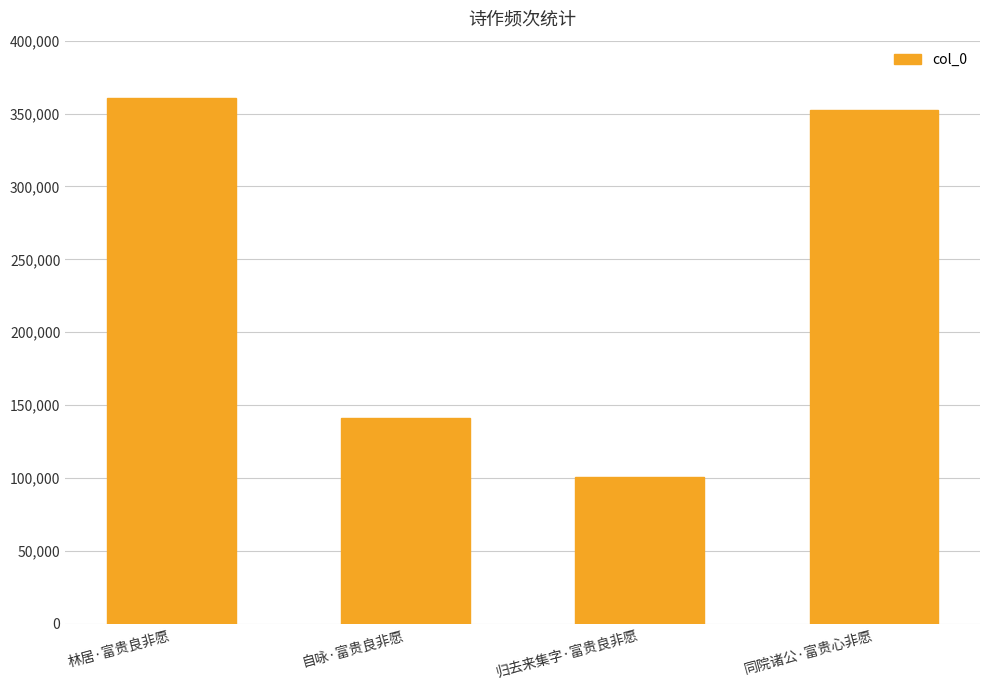

Reading left to right, list all the values displayed in this chart.

林居·富贵良非愿=360878	自咏·富贵良非愿=141396	归去来集字·富贵良非愿=100832	同院诸公·富贵心非愿=352696